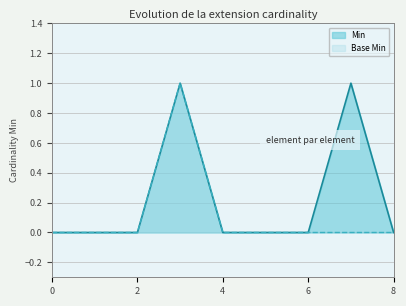

Rank the series by their average value, from lowest to highest.

Base Min, Min